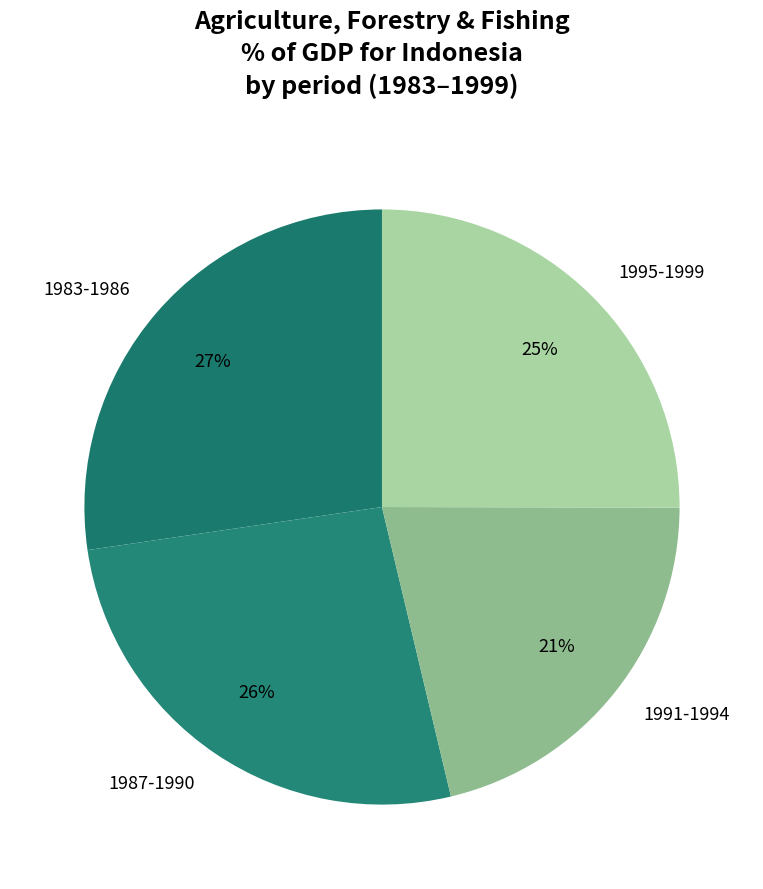

Does any single category account for the majority?

No